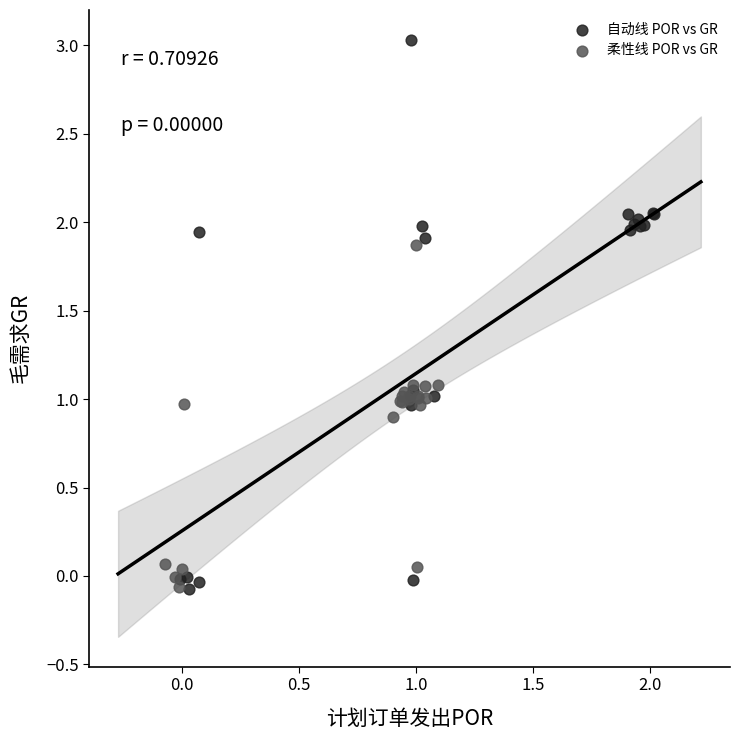

Which series reaches the maximum Y coordinate?

自动线 POR vs GR